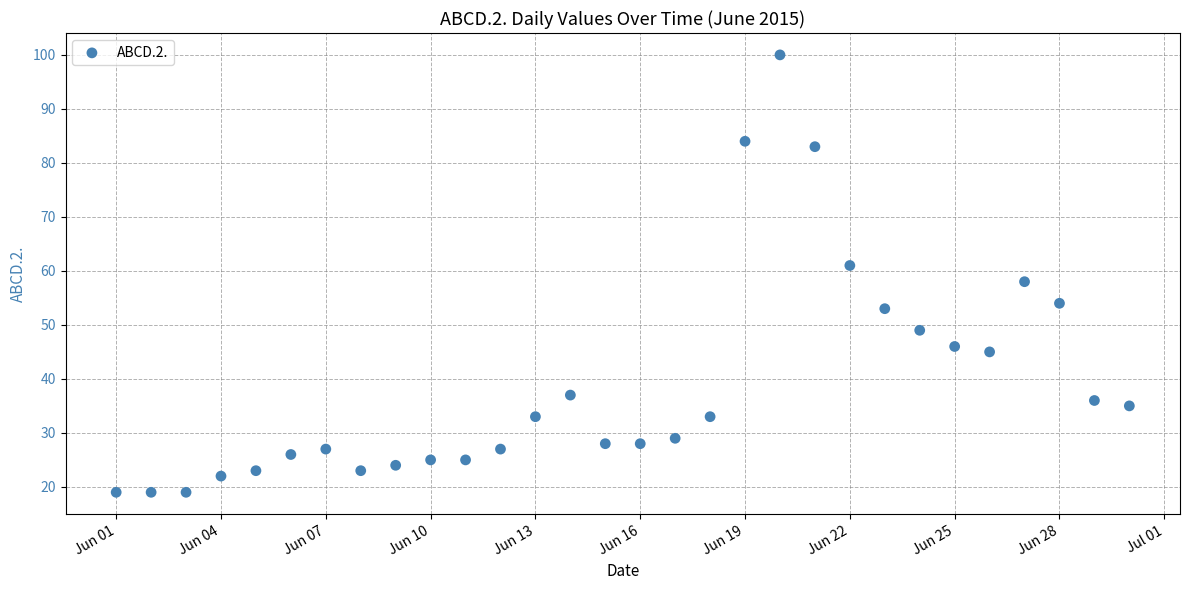

What is the range of Y values (max minus min)?

81